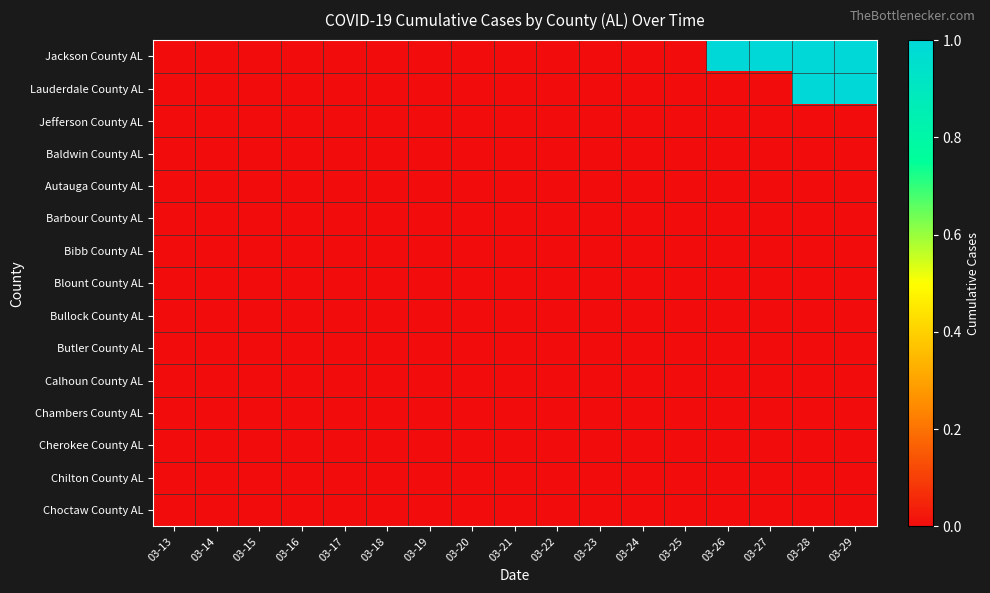

Between 03-20 and 03-23, which is larger?

03-20